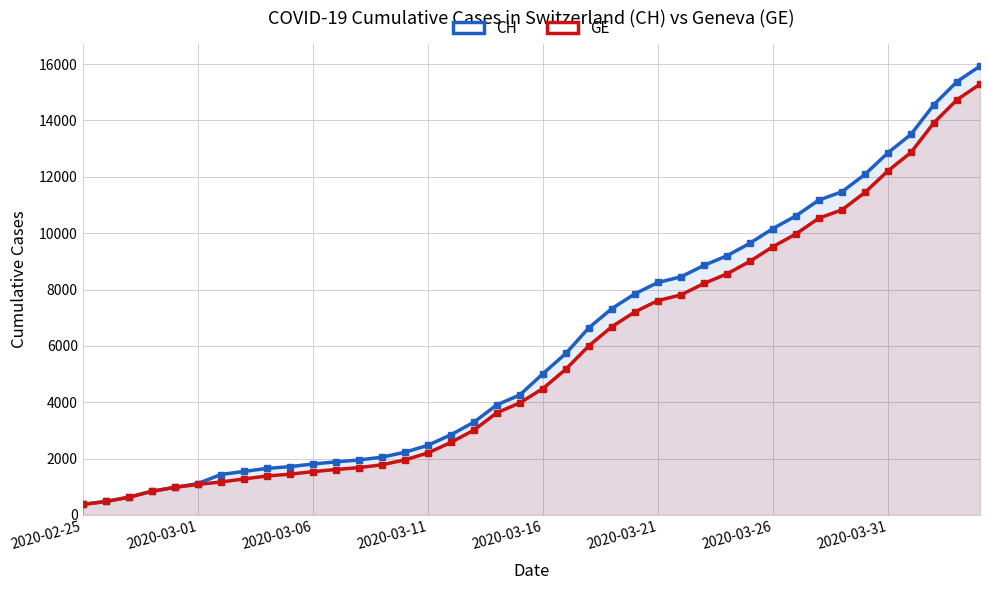

Which series has the largest total across all categories?

CH